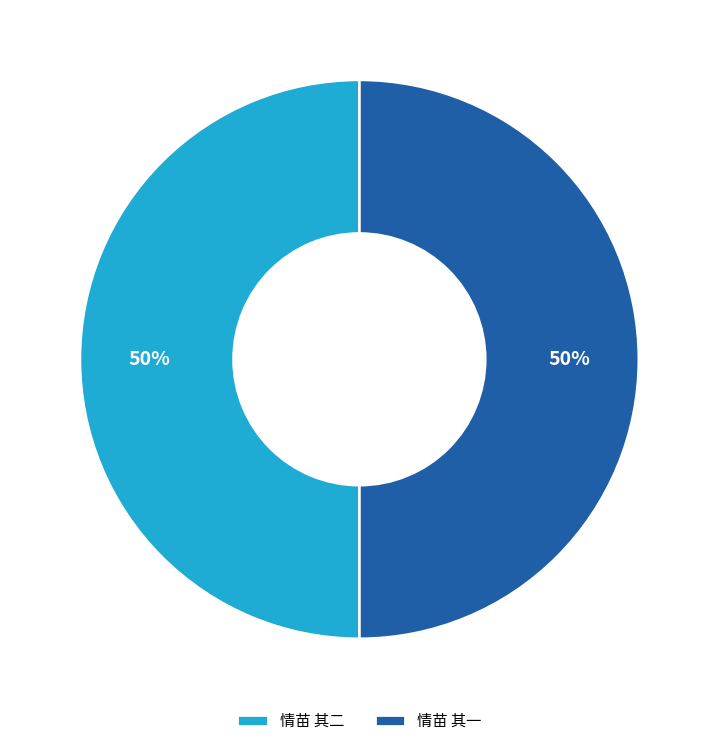

Approximately how many times larger is the value at 情苗 其二 compared to 情苗 其一?

1.0